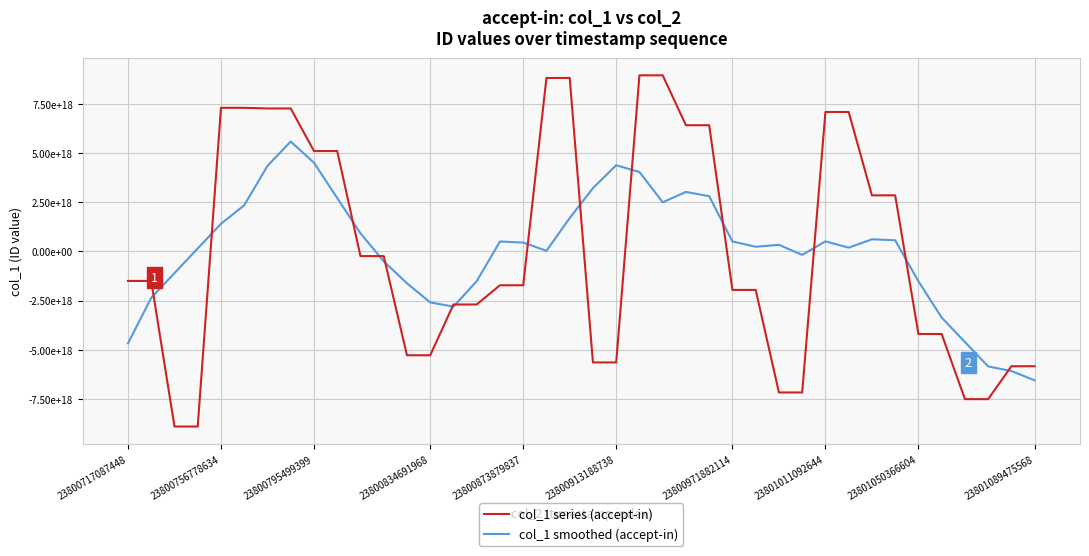

What are all the series names shown in the legend?

col_1 series (accept-in), col_1 smoothed (accept-in)